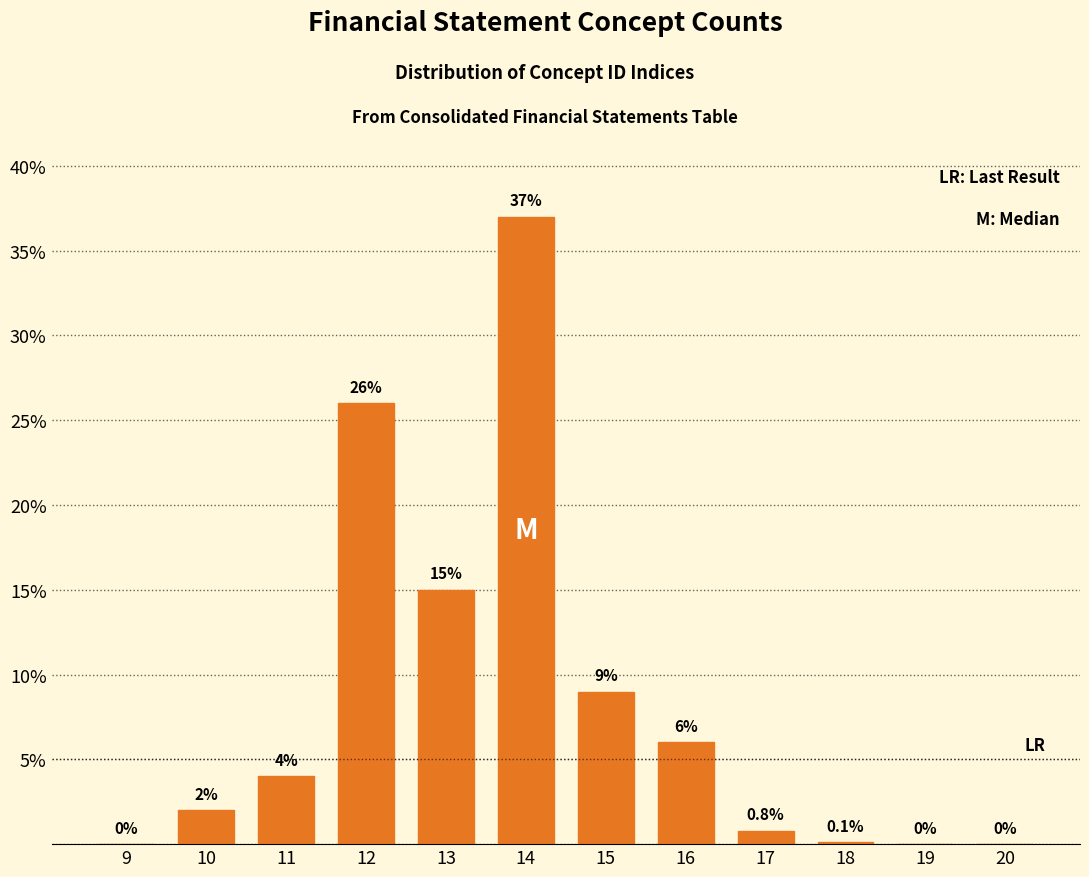

Reading left to right, list all the values displayed in this chart.

9=0.0	10=2.0	11=4.0	12=26.0	13=15.0	14=37.0	15=9.0	16=6.0	17=0.8	18=0.1	19=0.0	20=0.0